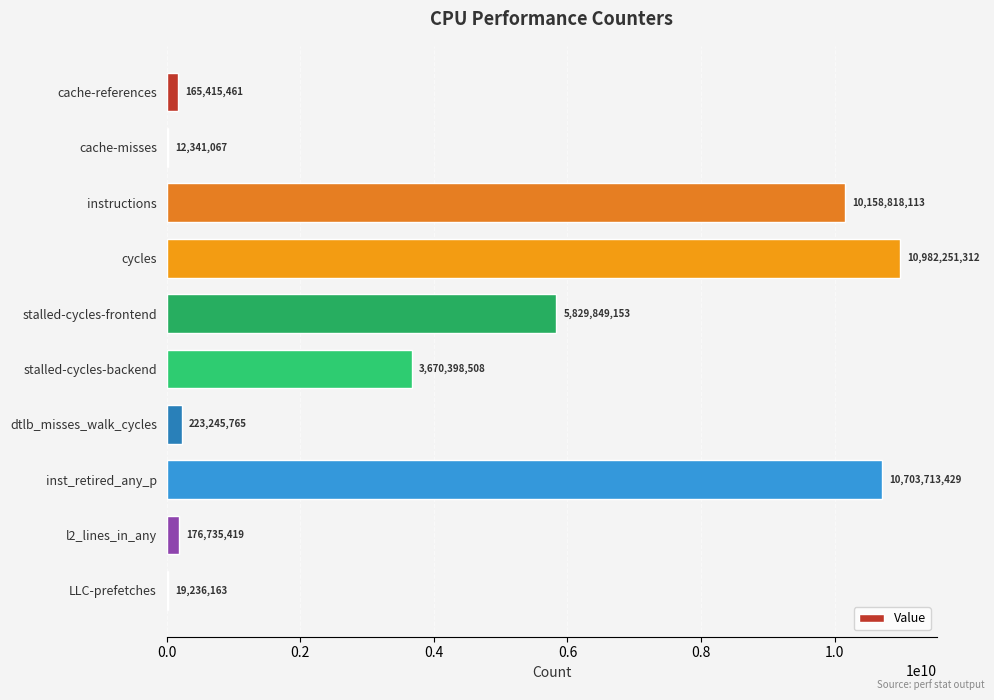

Reading bottom to top, what are all the values shown in this chart?

LLC-prefetches=19236163	l2_lines_in_any=176735419	inst_retired_any_p=10703713429	dtlb_misses_walk_cycles=223245765	stalled-cycles-backend=3670398508	stalled-cycles-frontend=5829849153	cycles=10982251312	instructions=10158818113	cache-misses=12341067	cache-references=165415461